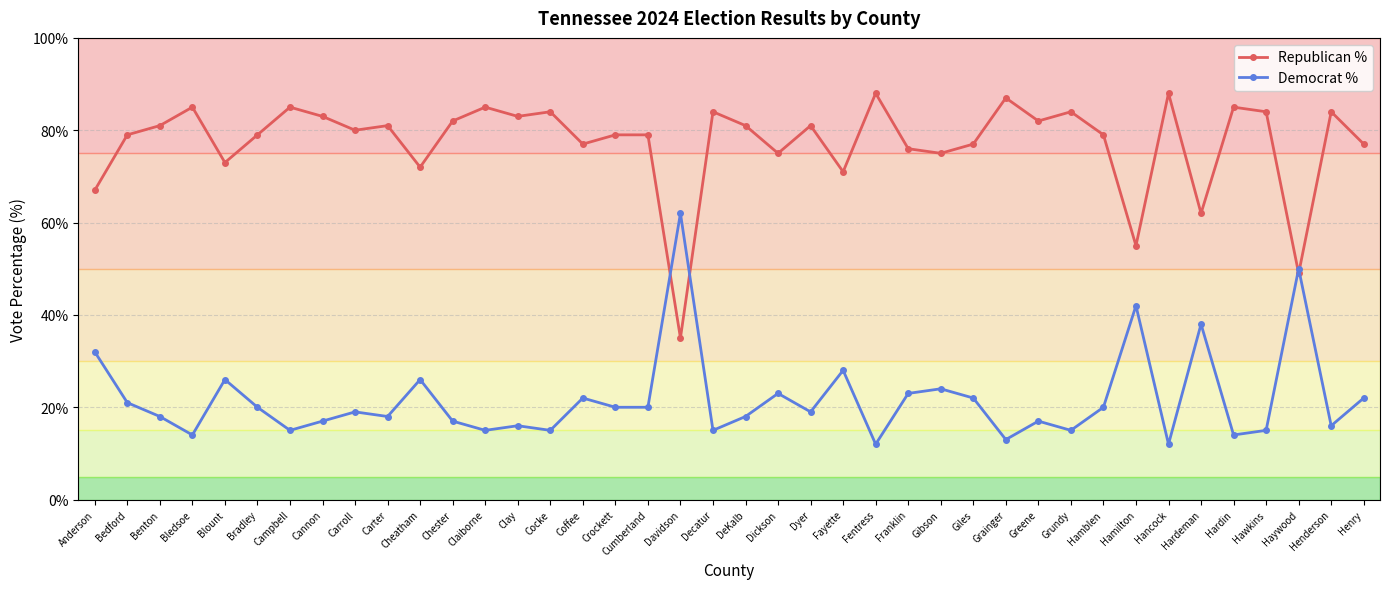

Rank the series at Bedford from highest to lowest value.

Republican %, Democrat %